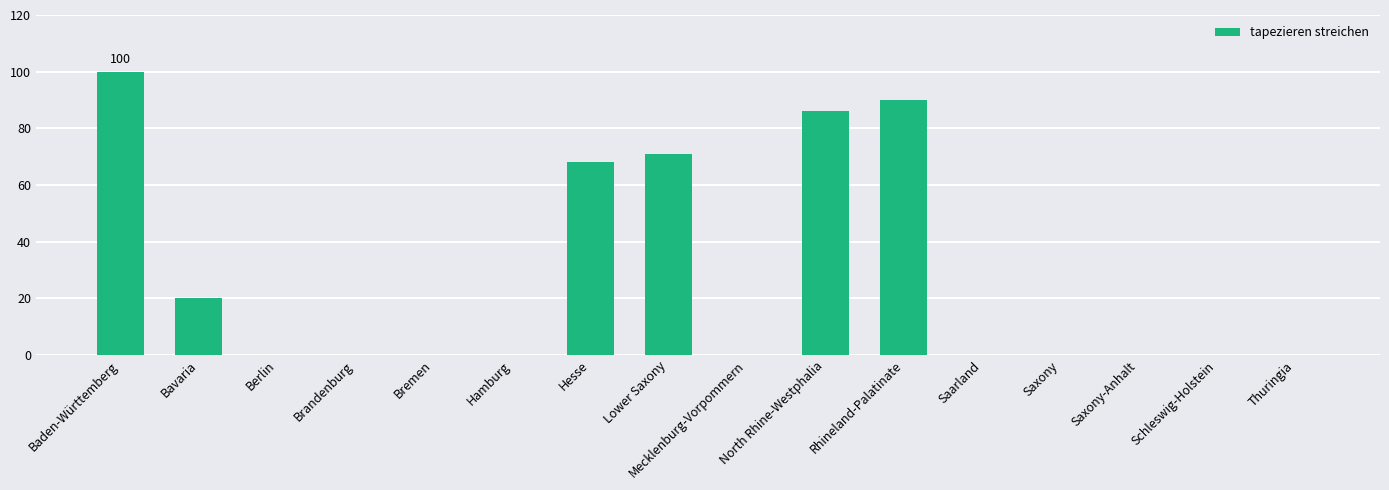

What is the average value?

27